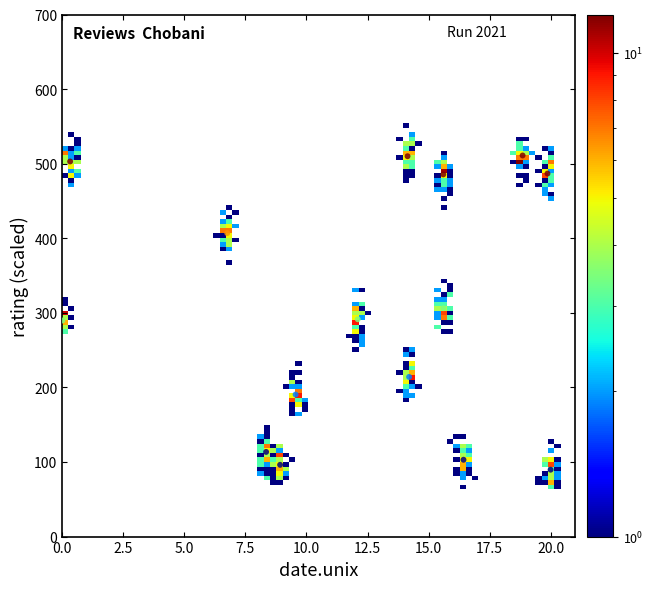

What is the range of Y values (max minus min)?

421.3